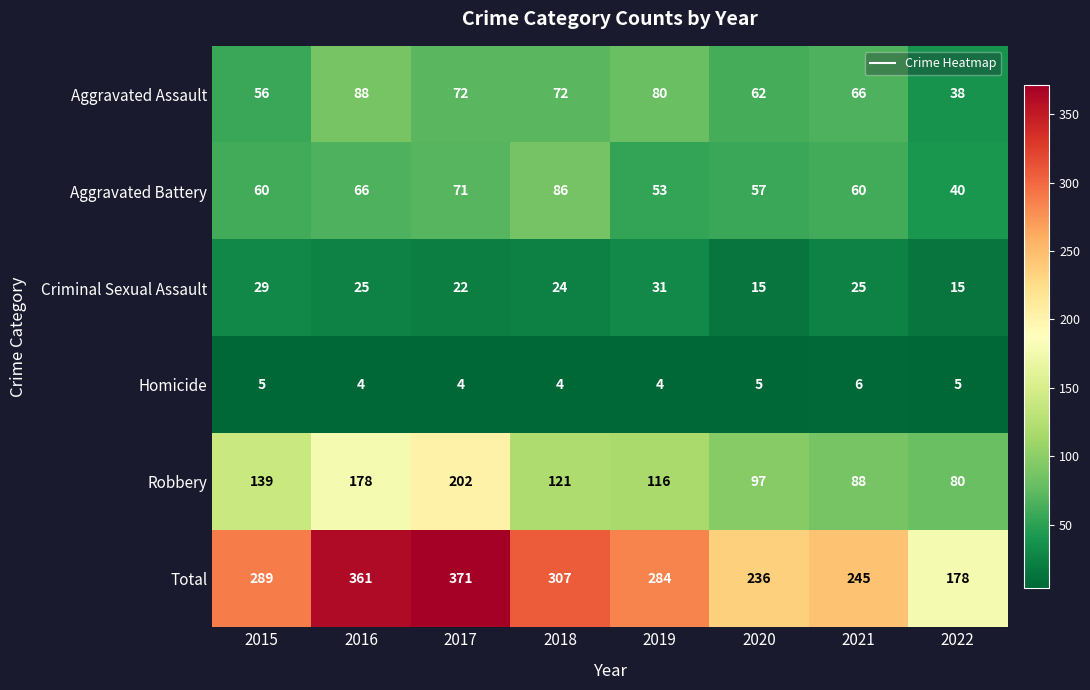

At which category does the chart reach its peak across all series?

2017